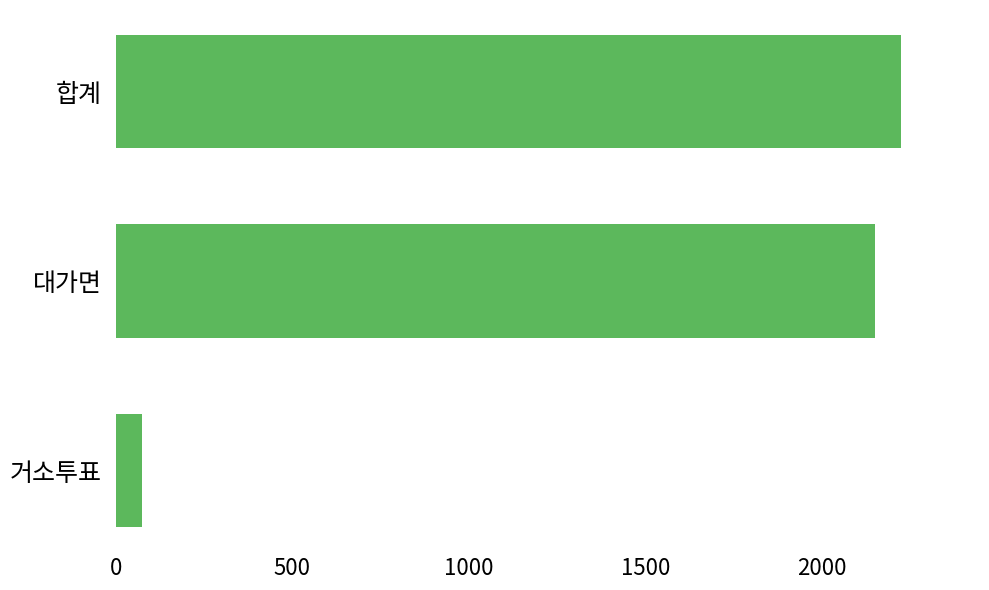

How many values are below 2151?

1